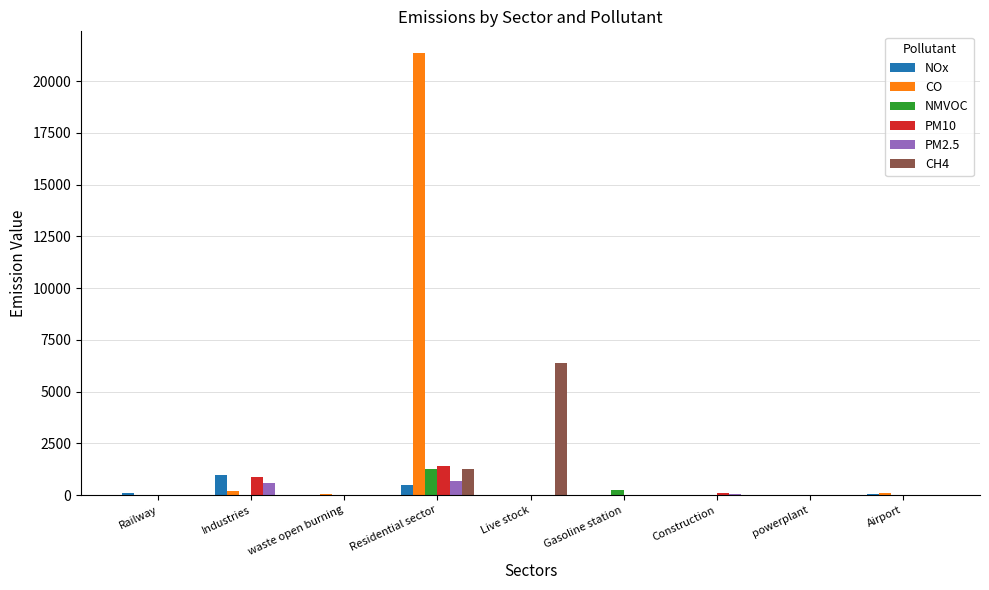

The NOx series shows 980.1 at Industries. True or false?

True